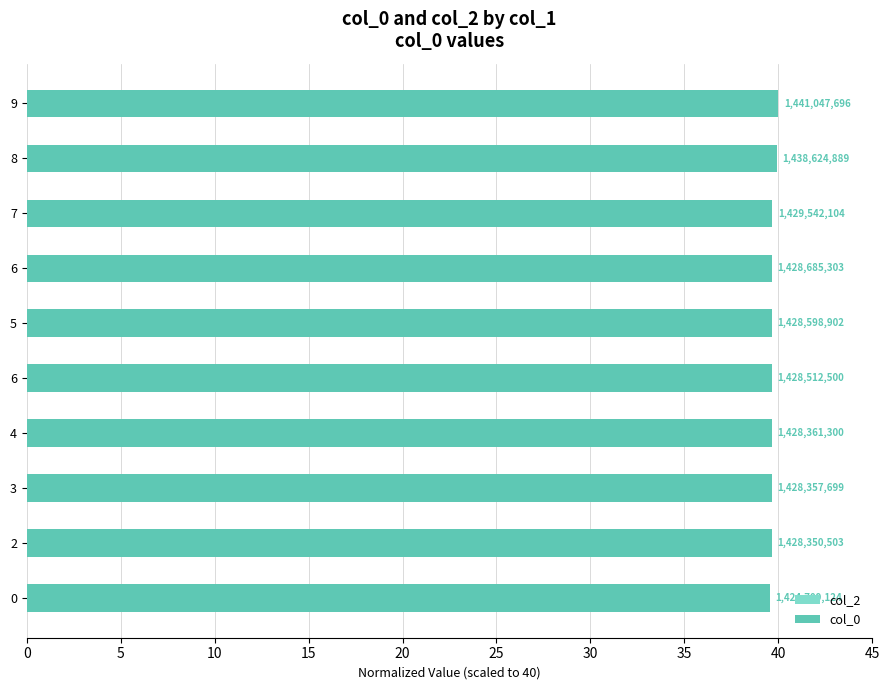

How many bars are there in total?

10